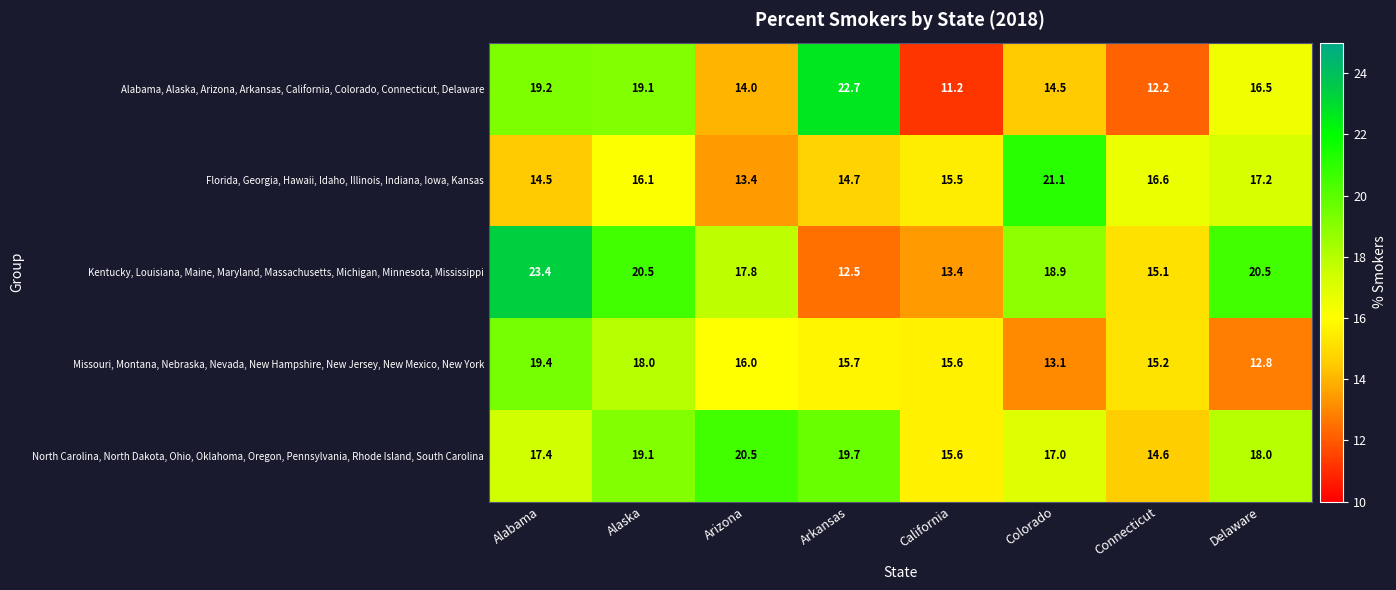

At how many categories does at least one series exceed 19?

6